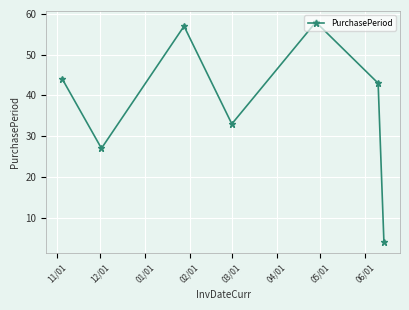

How many points are lower than both their immediate neighbors (excluding endpoints)?

2